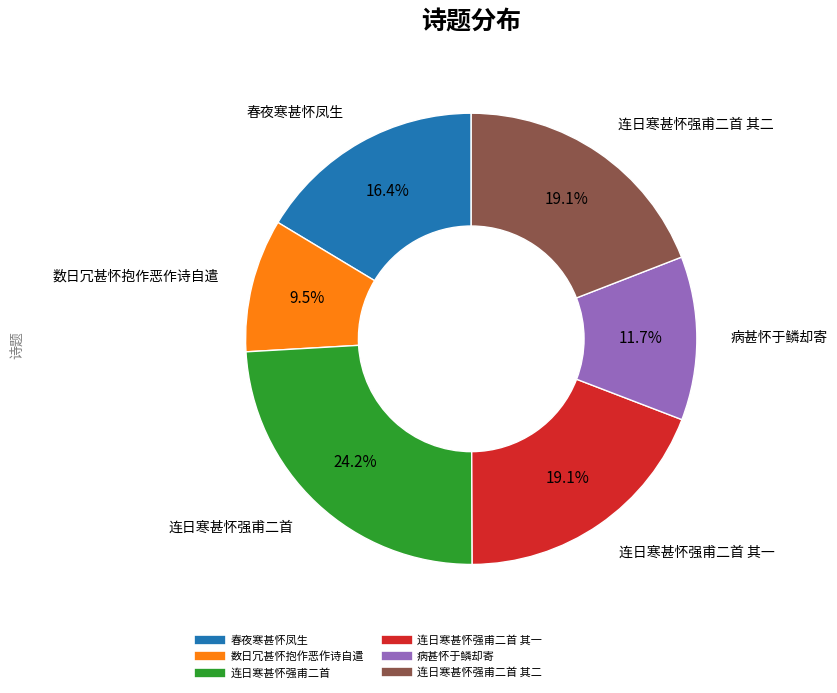

Is there any slice that represents more than half of the pie?

No